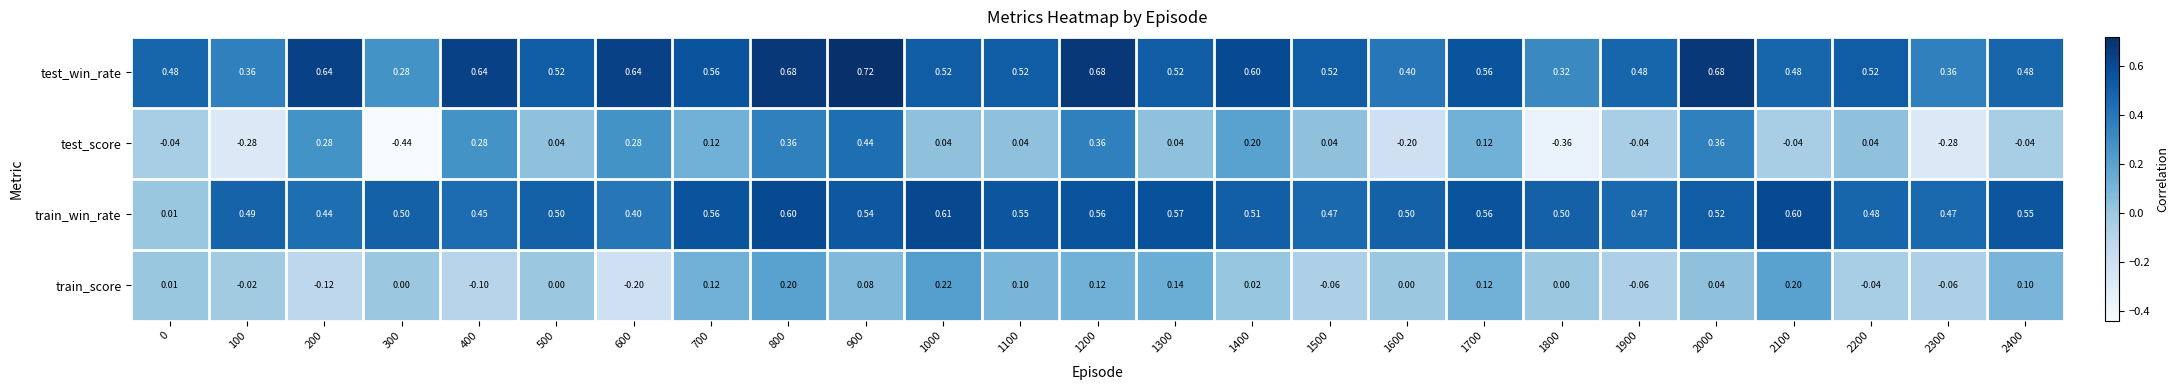

At 500, list the series in order from smallest to largest.

train_score, test_score, train_win_rate, test_win_rate